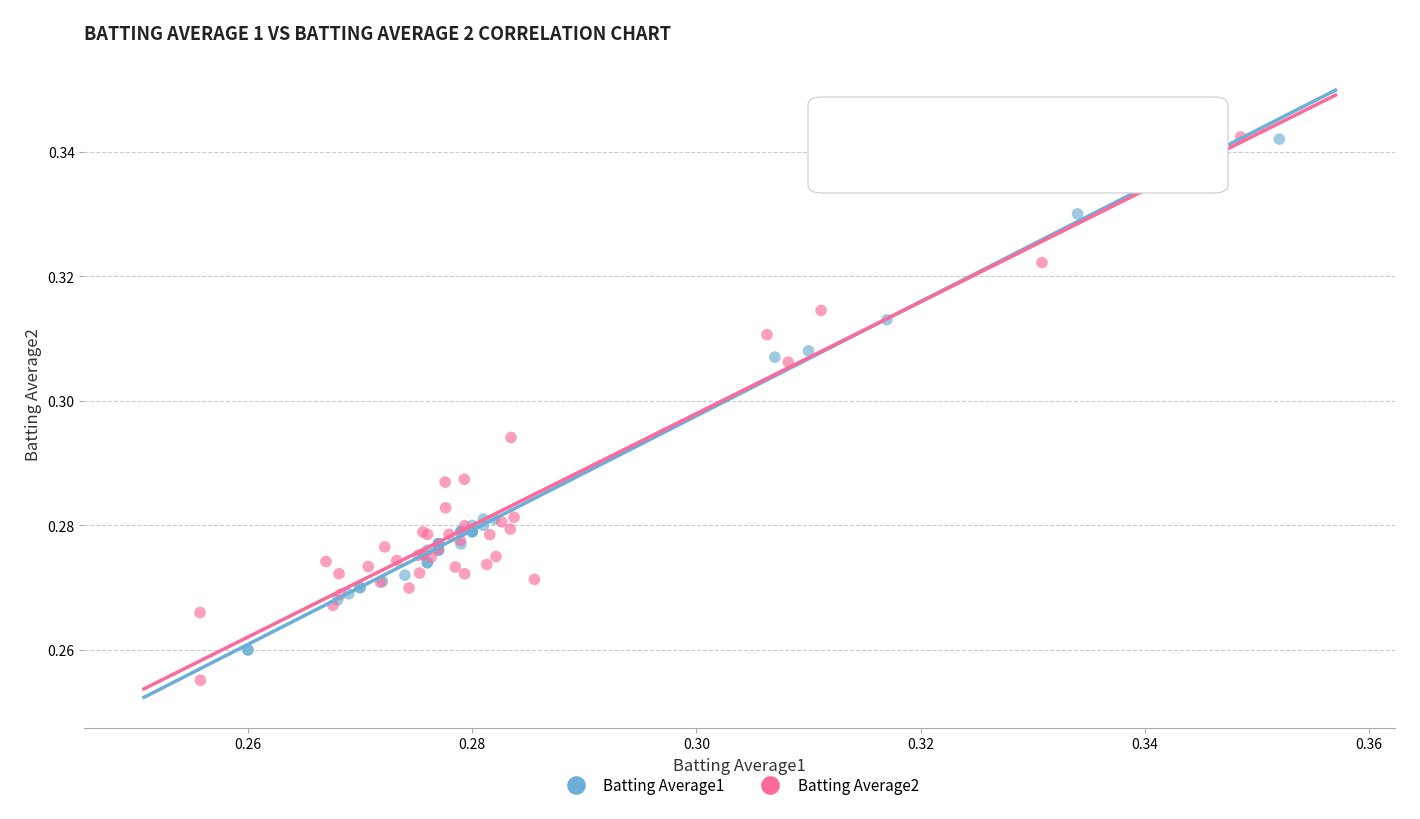

Which series contains the lowest Y value?

Batting Average2